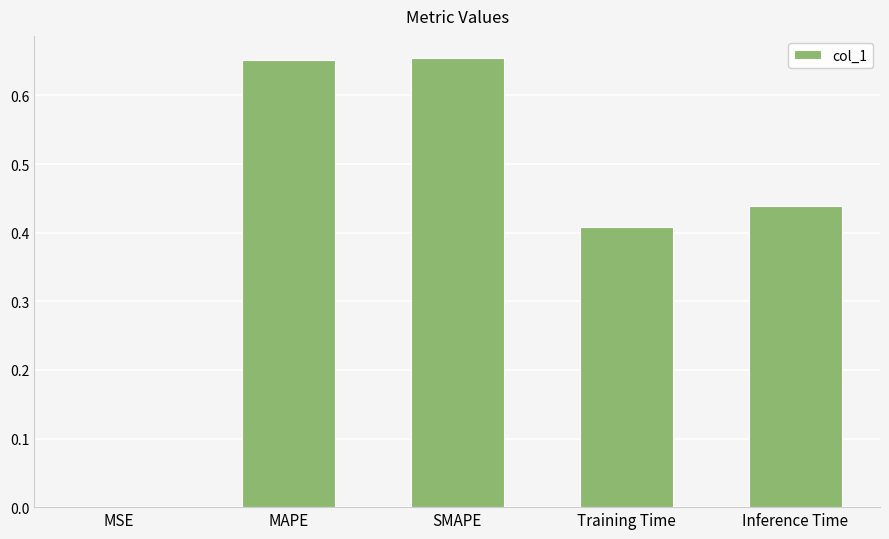

Count the number of data series in this chart.

1